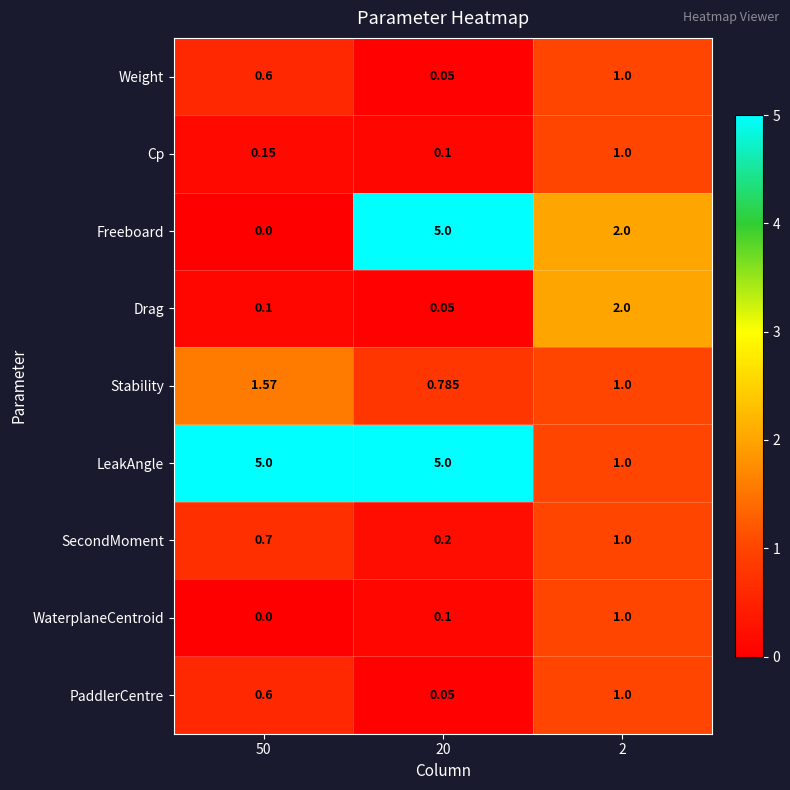

What is the maximum value shown in the chart?

5.0